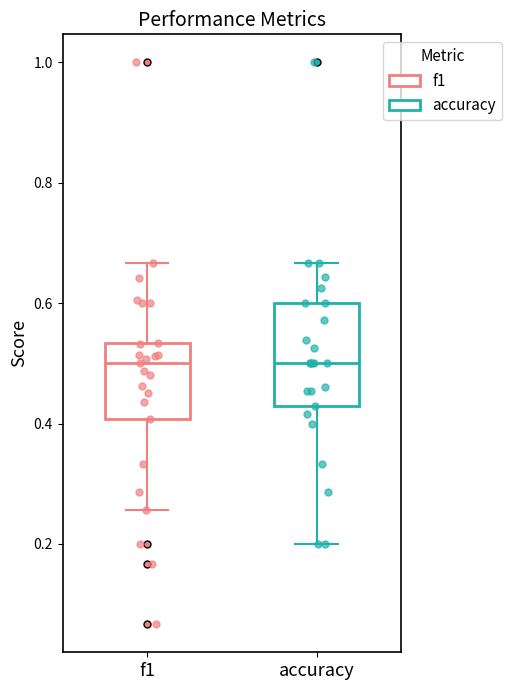

Where is the upper edge of the box for accuracy on the y-axis? The values are not printed on the chart, so give them approximately, as read against the axis.

0.60